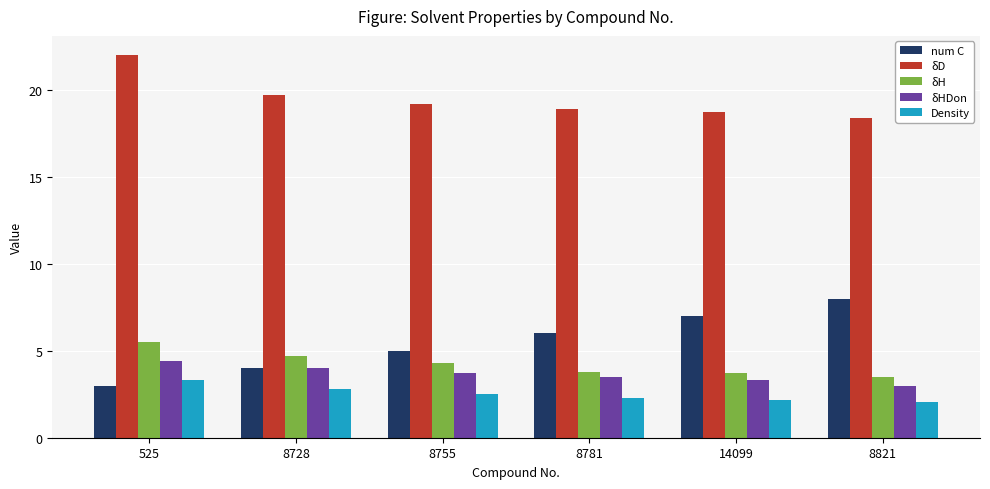

Between 8728 and 8781, which series saw the biggest shift?

num C